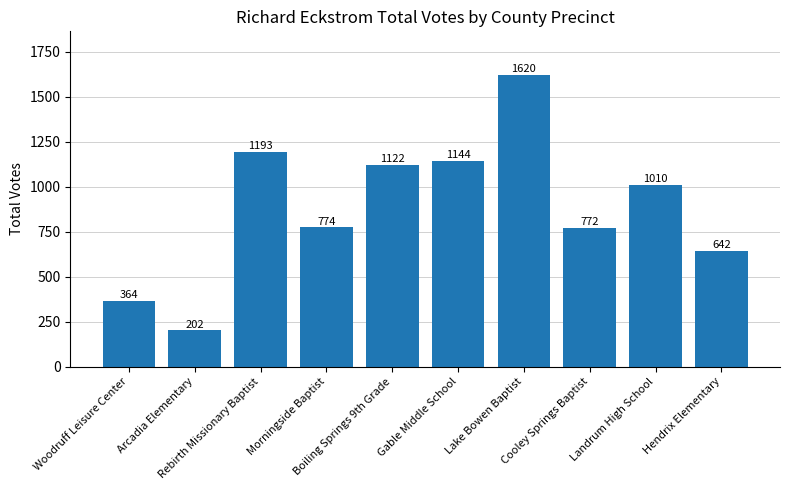

Reading right to left, transcribe all the data shown in this chart.

642	1010	772	1620	1144	1122	774	1193	202	364